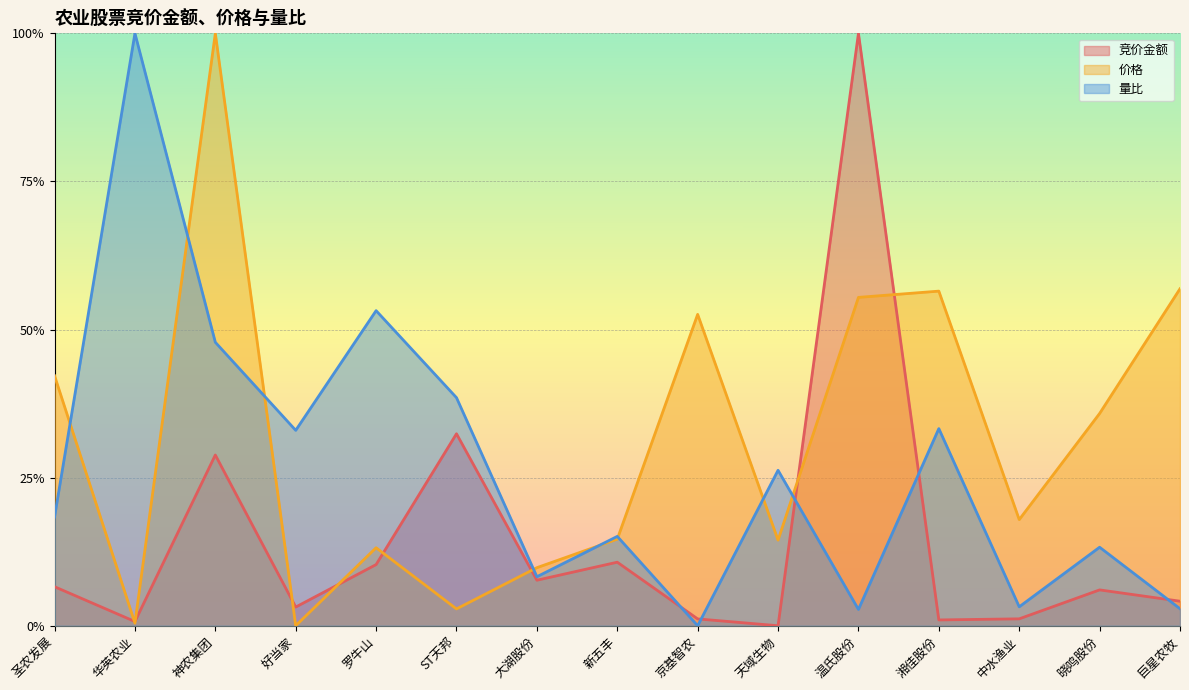

How many lines are shown in the chart?

3